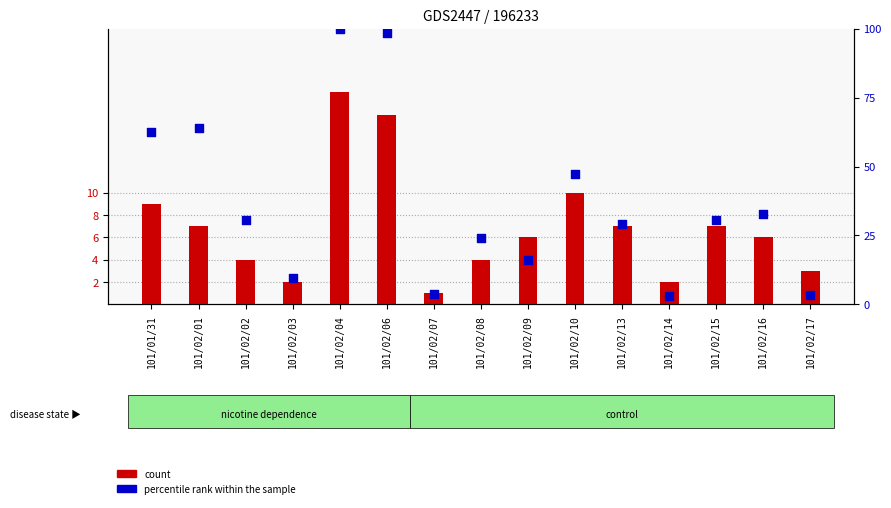

At how many categories does at least one series exceed 78?

2